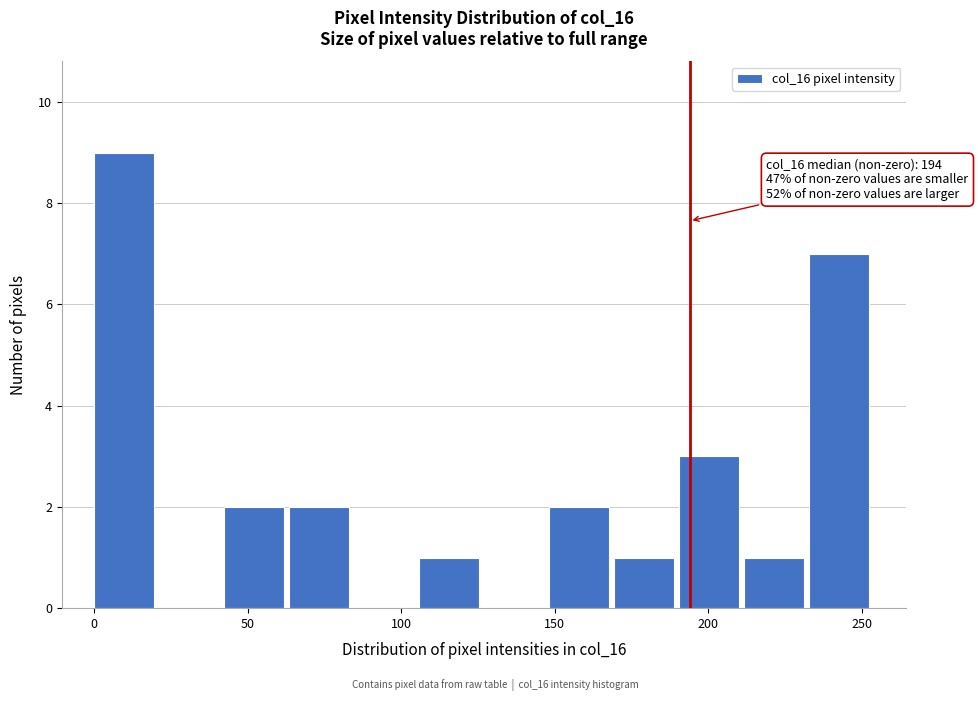

Which range on the x-axis has the tallest bar?

0 to 20